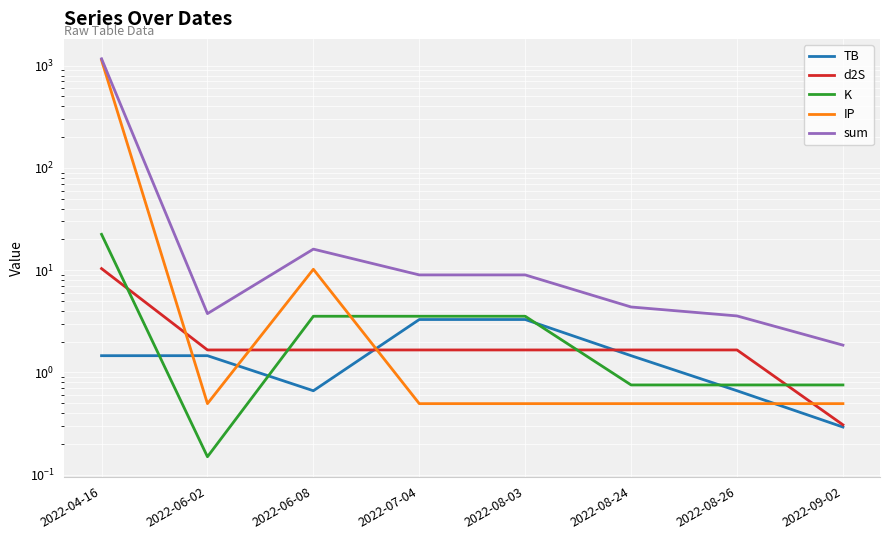

True or false: K has more than 2 interior local peaks.

False